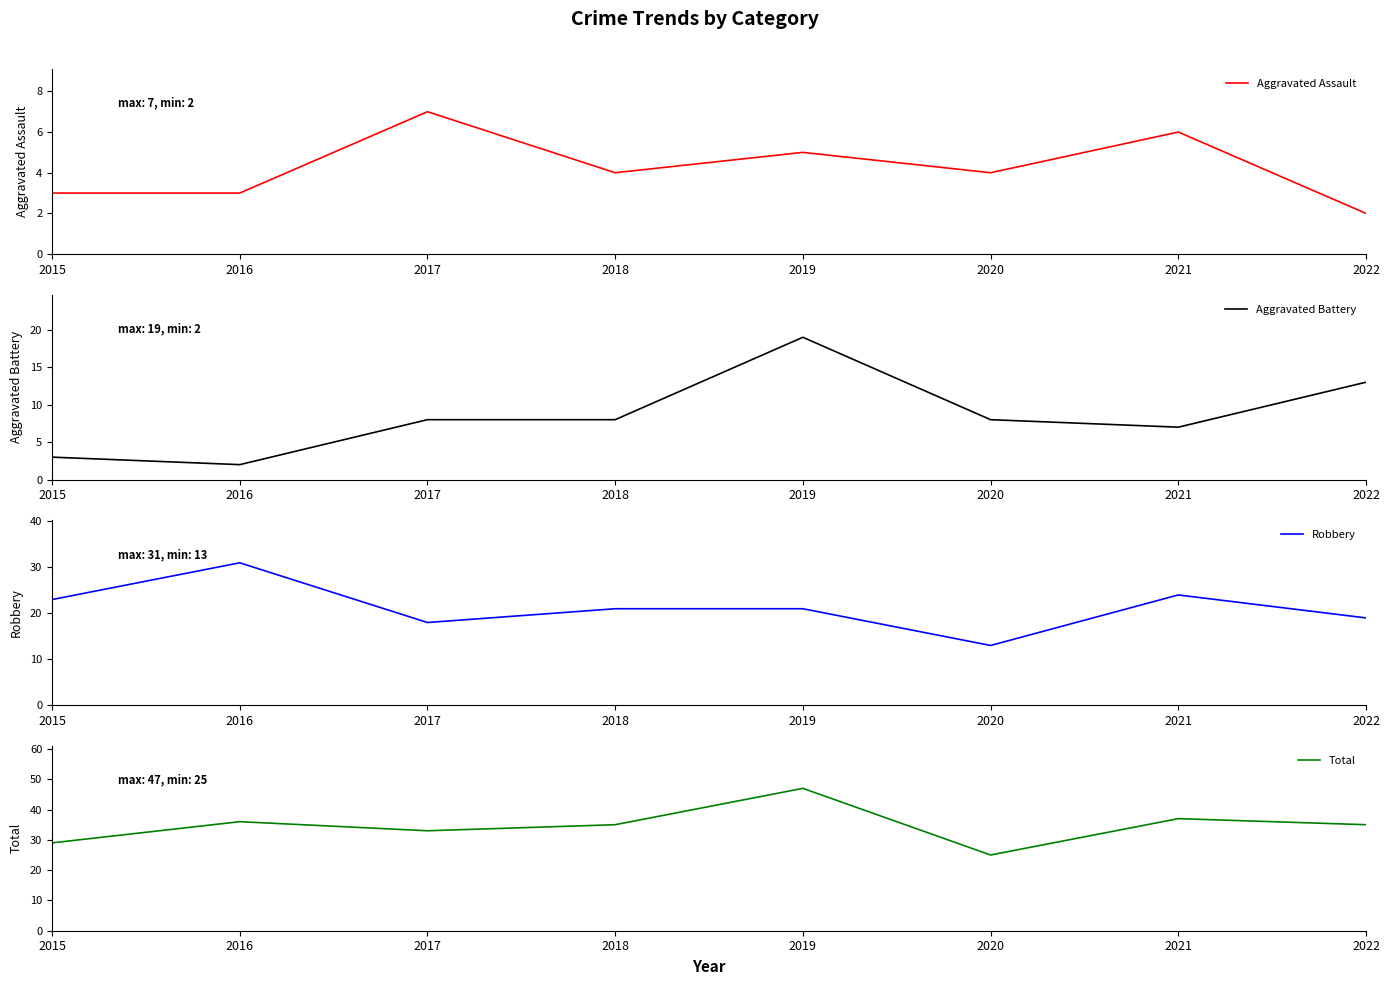

At which label is Total closest to 36?

2016